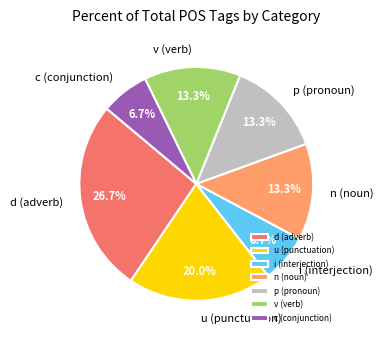

Does any single category account for the majority?

No